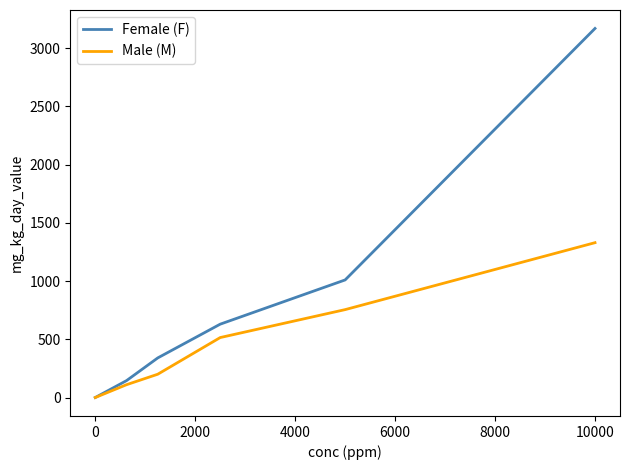

Rank the series by their maximum value, from lowest to highest.

Male (M), Female (F)